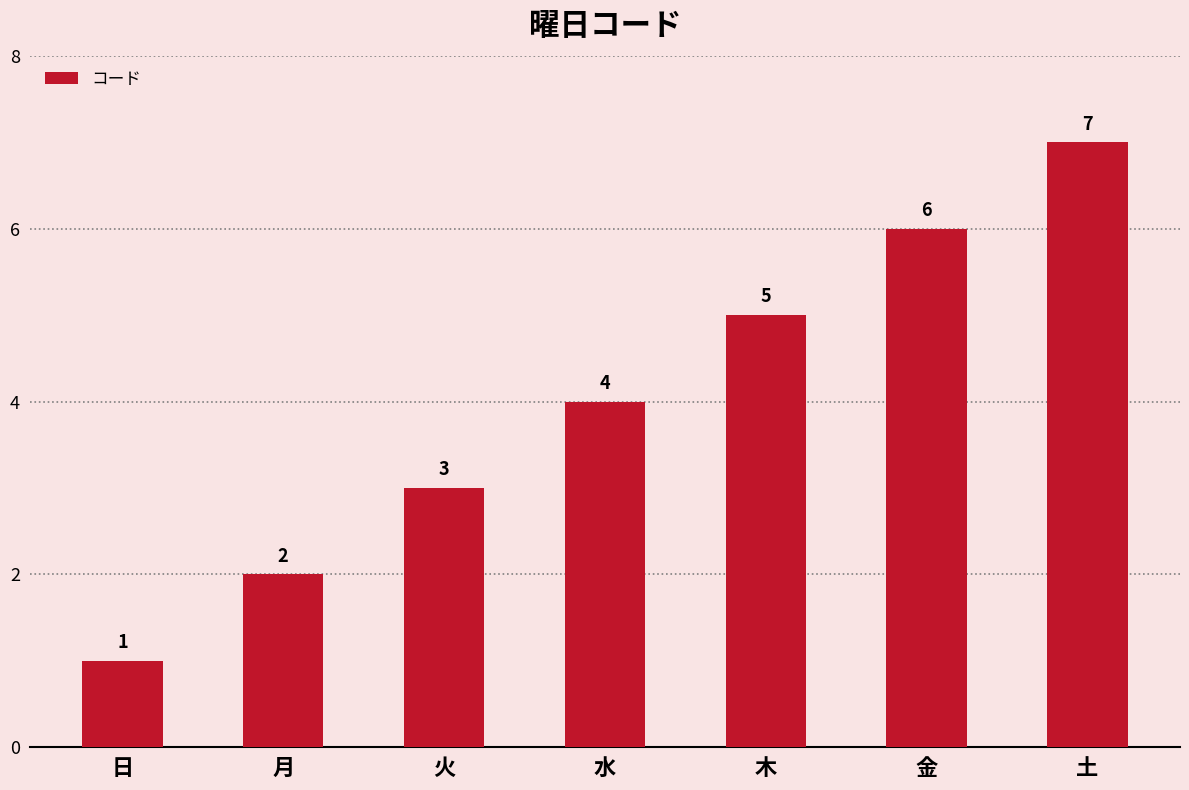

Reading right to left, extract all data points from this chart.

7	6	5	4	3	2	1